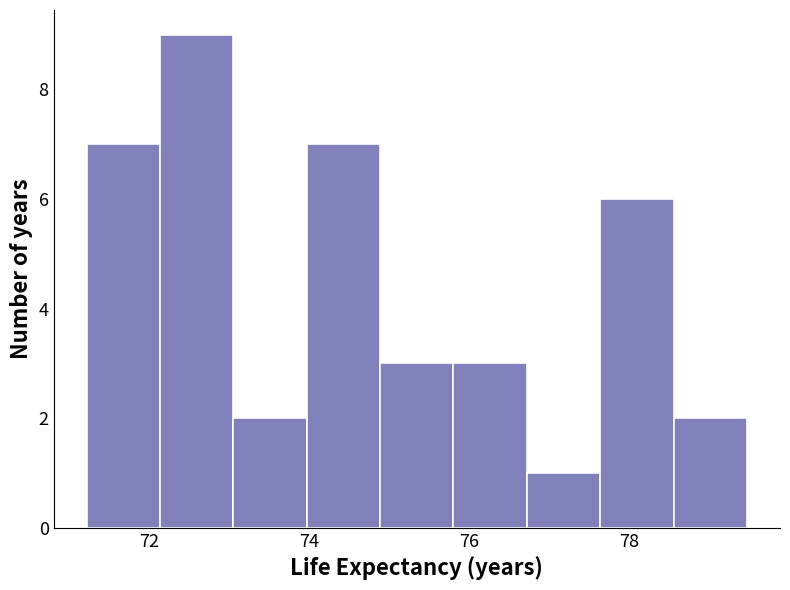

Reading left to right, transcribe this chart: for each bar, give the range it covers on the x-axis and its height. Neither the bar edges nor the heights are printed on the chart, so give them approximately, as read against the axes.

71.2 to 72.2: 7
72.2 to 73.0: 9
73.0 to 74.0: 2
74.0 to 74.8: 7
74.8 to 75.8: 3
75.8 to 76.8: 3
76.8 to 77.6: 1
77.6 to 78.6: 6
78.6 to 79.4: 2